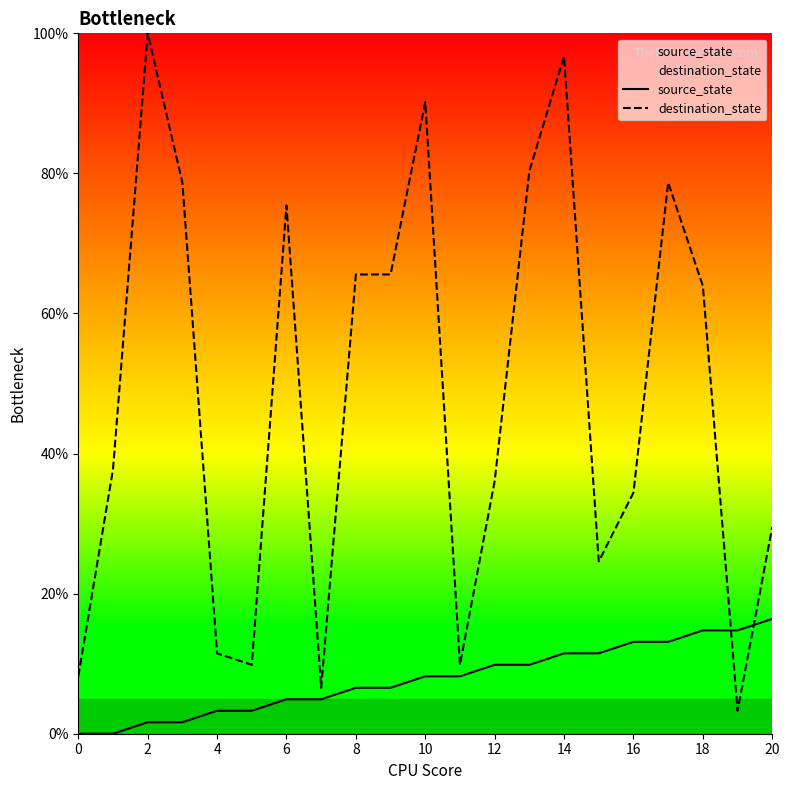

Rank the series by their maximum value, from highest to lowest.

destination_state, source_state